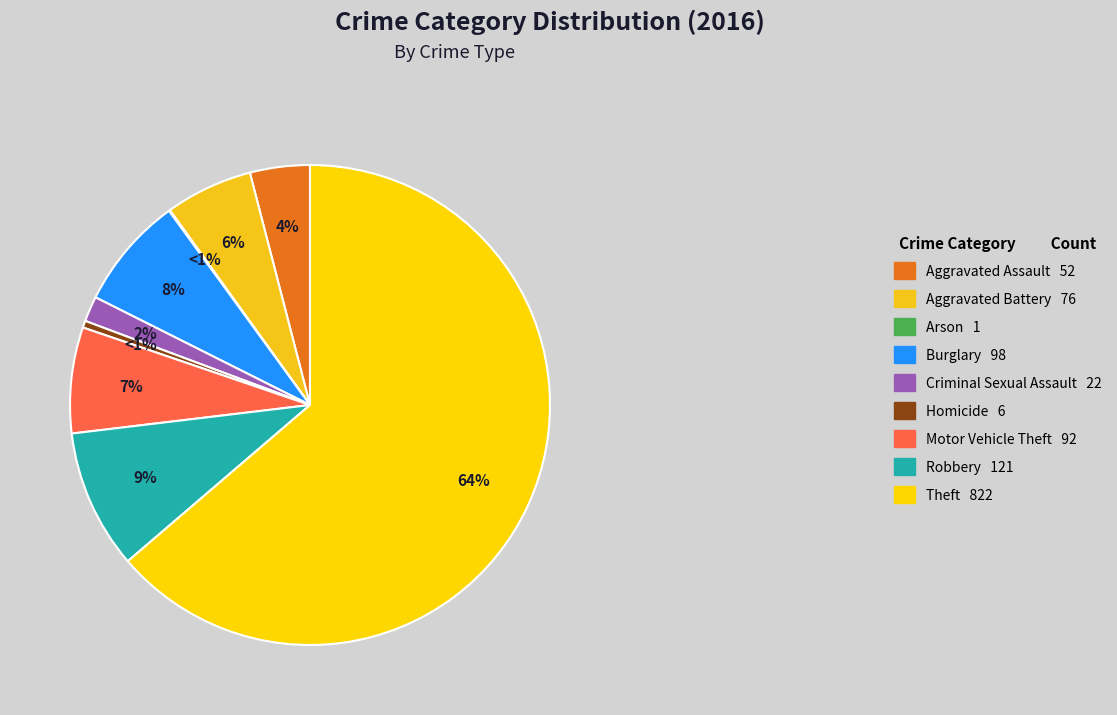

Which category has the biggest portion of the pie?

Theft